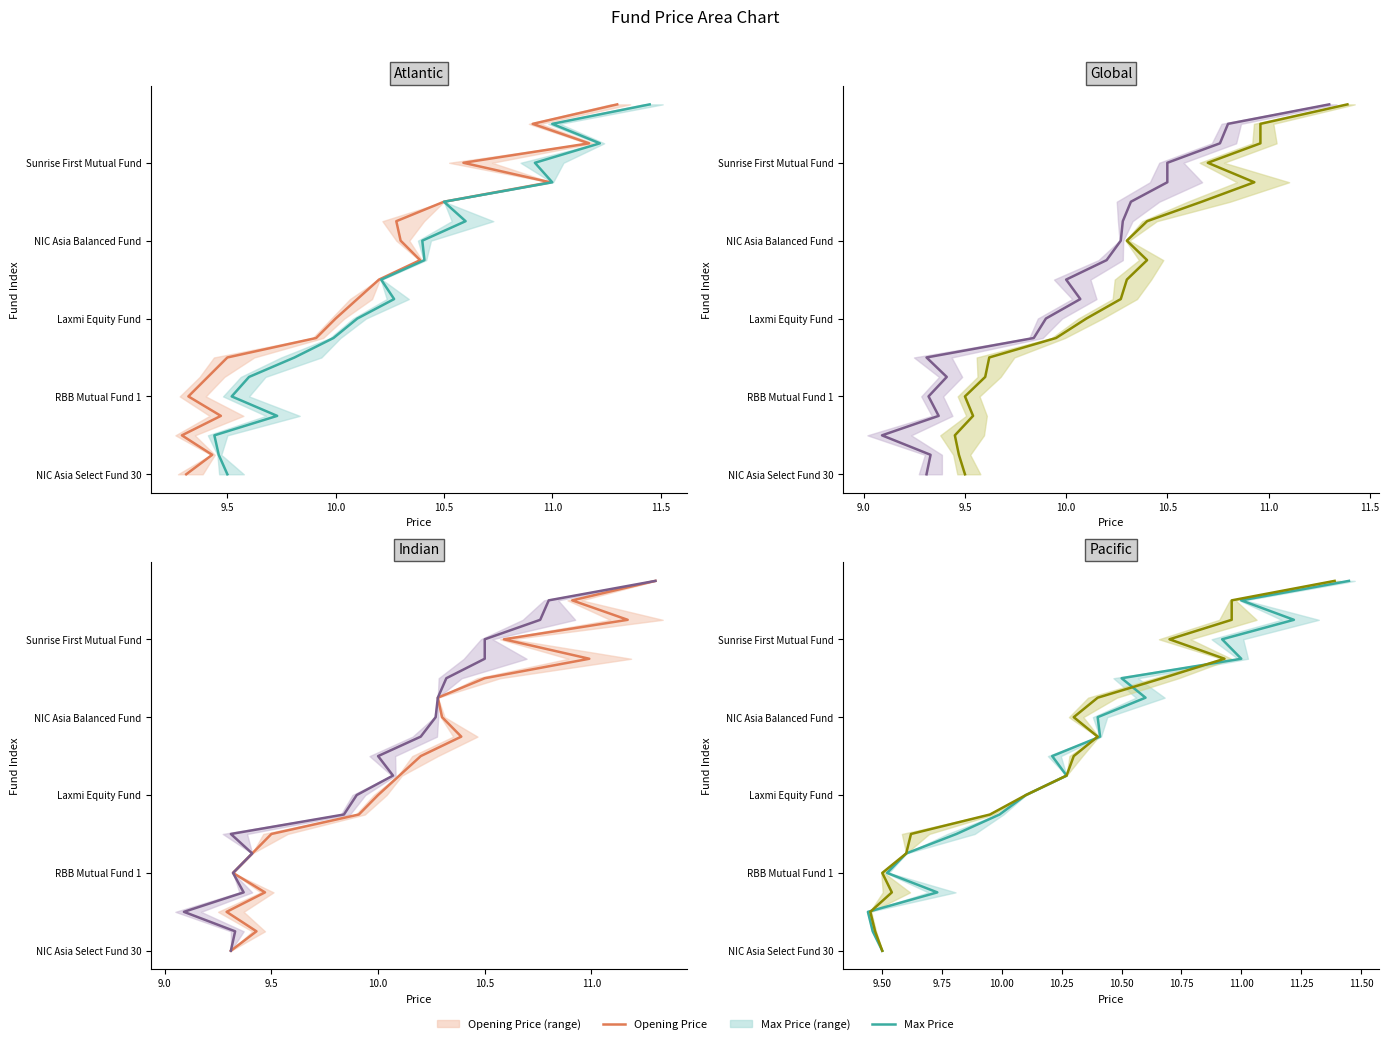

Which has a higher value, 10.0 or 9.5?

10.0